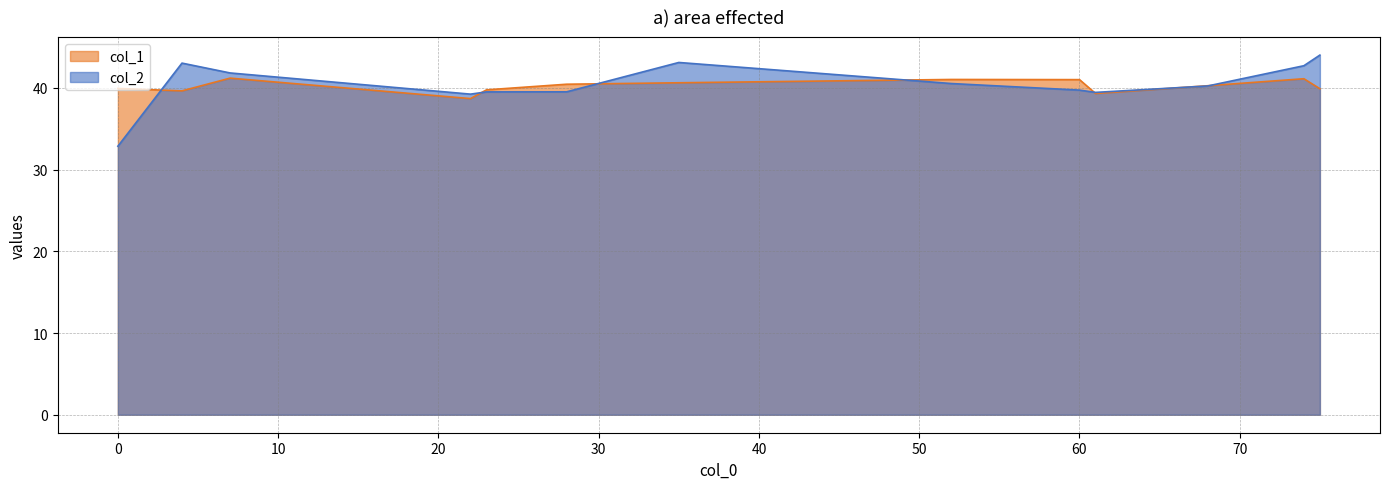

What is the minimum value shown in the chart?

32.9